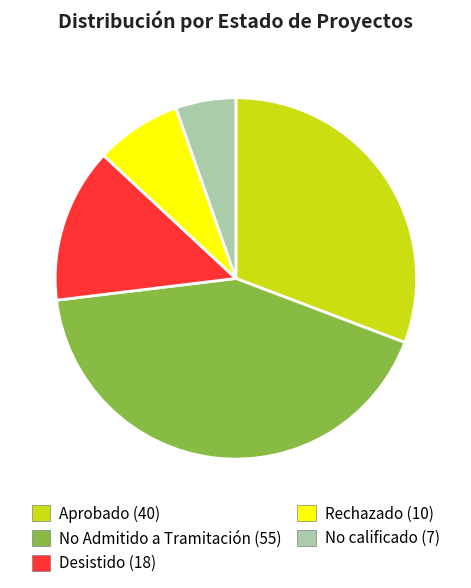

What is the largest slice in the pie chart?

No Admitido a Tramitación